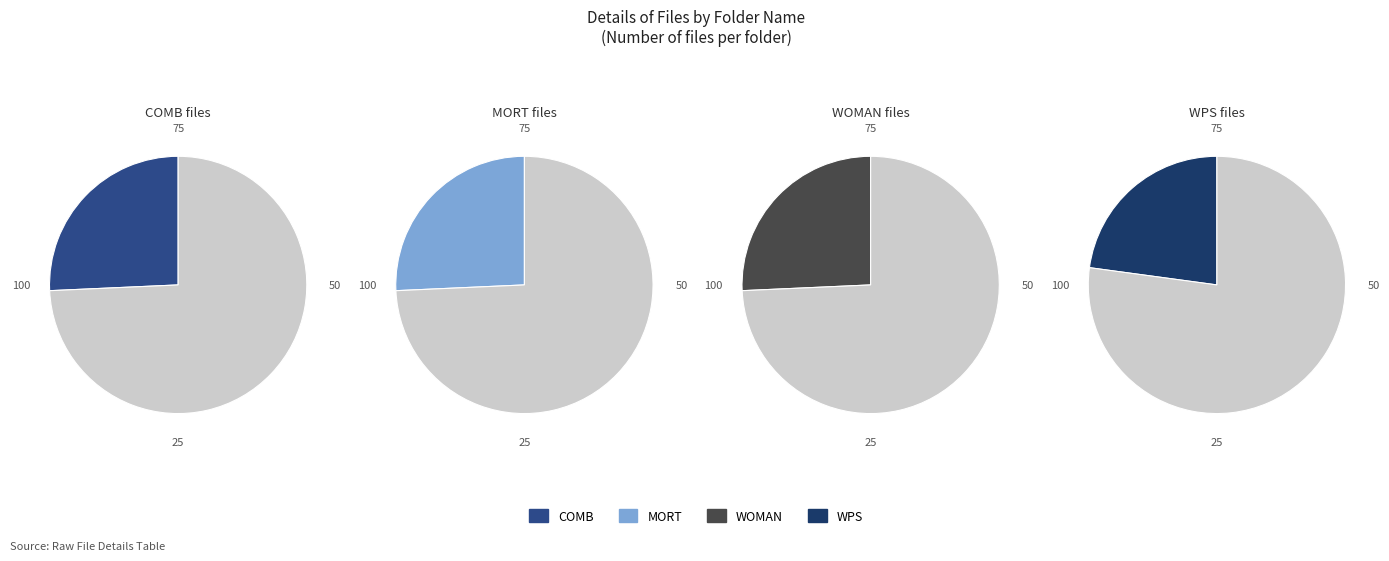

What percentage is the MORT slice, to the nearest percent?

26%